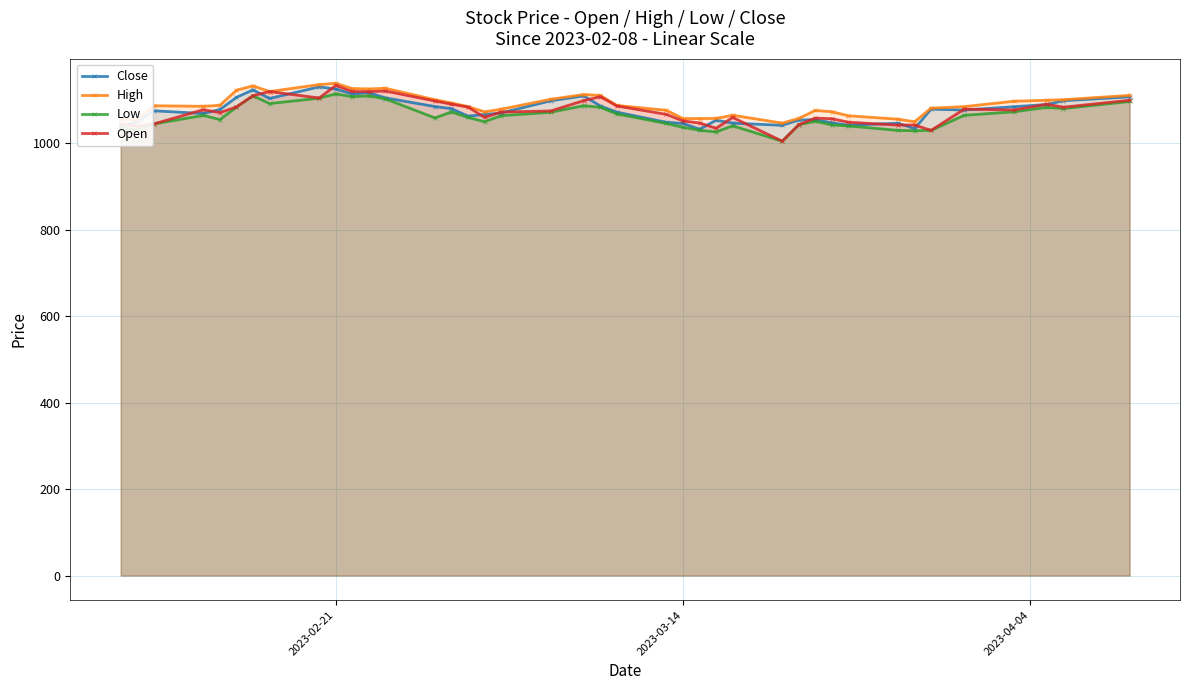

True or false: Open has more than 1 points higher than both neighbors.

True